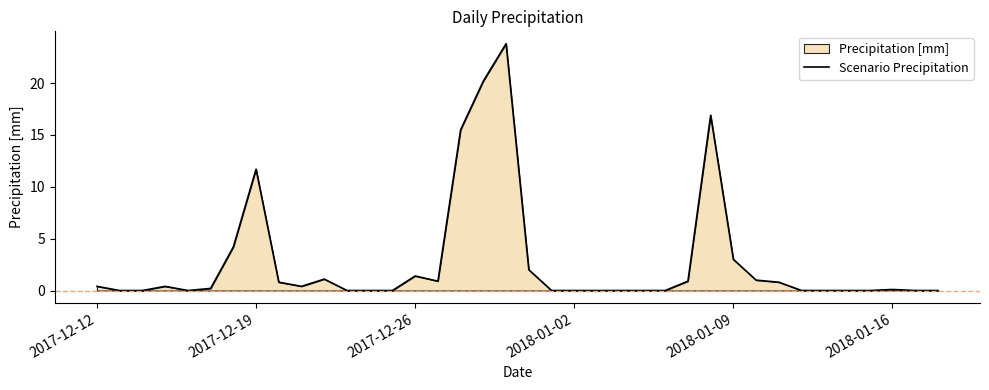

What is the difference between the maximum and minimum values?

23.8